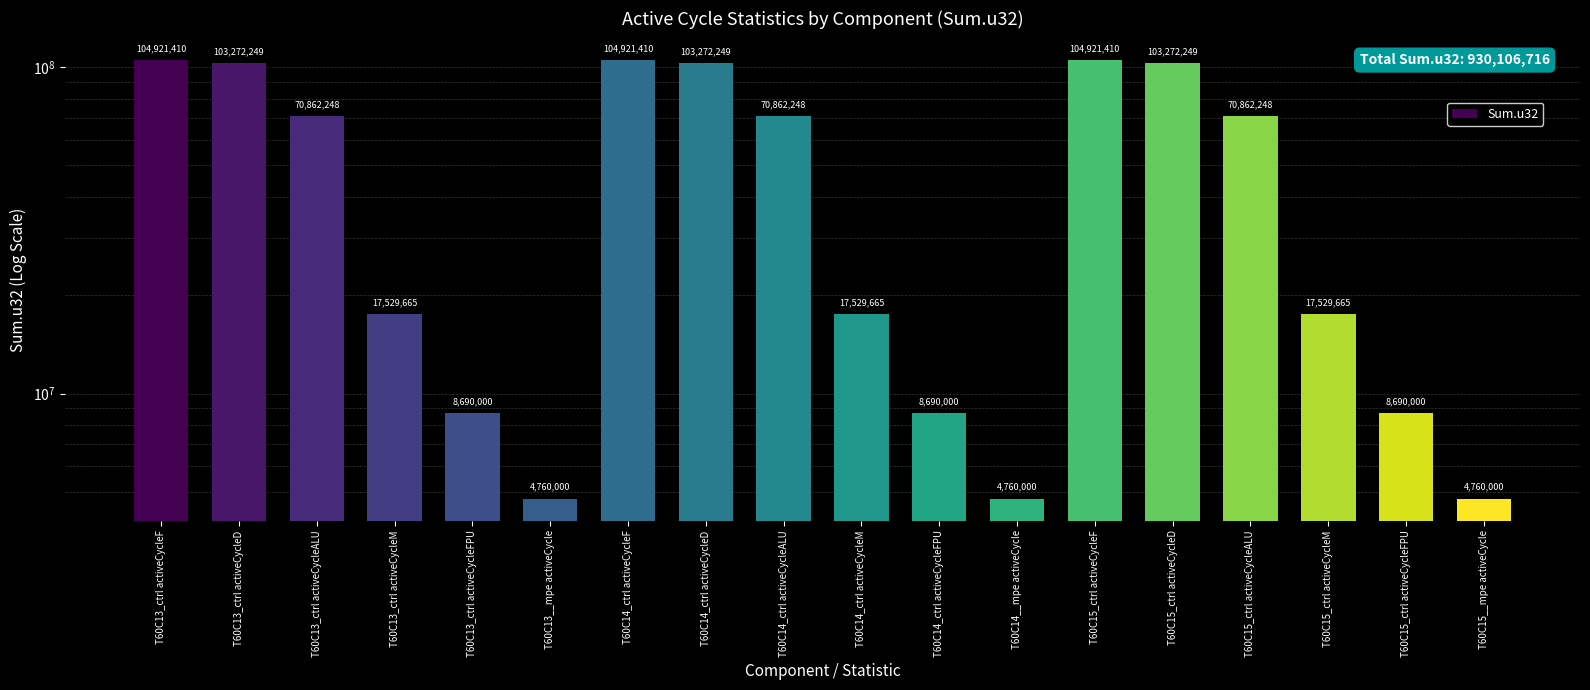

What is the ratio of the value at T60C14_ctrl activeCycleFPU to the value at T60C13__mpe activeCycle?

1.8